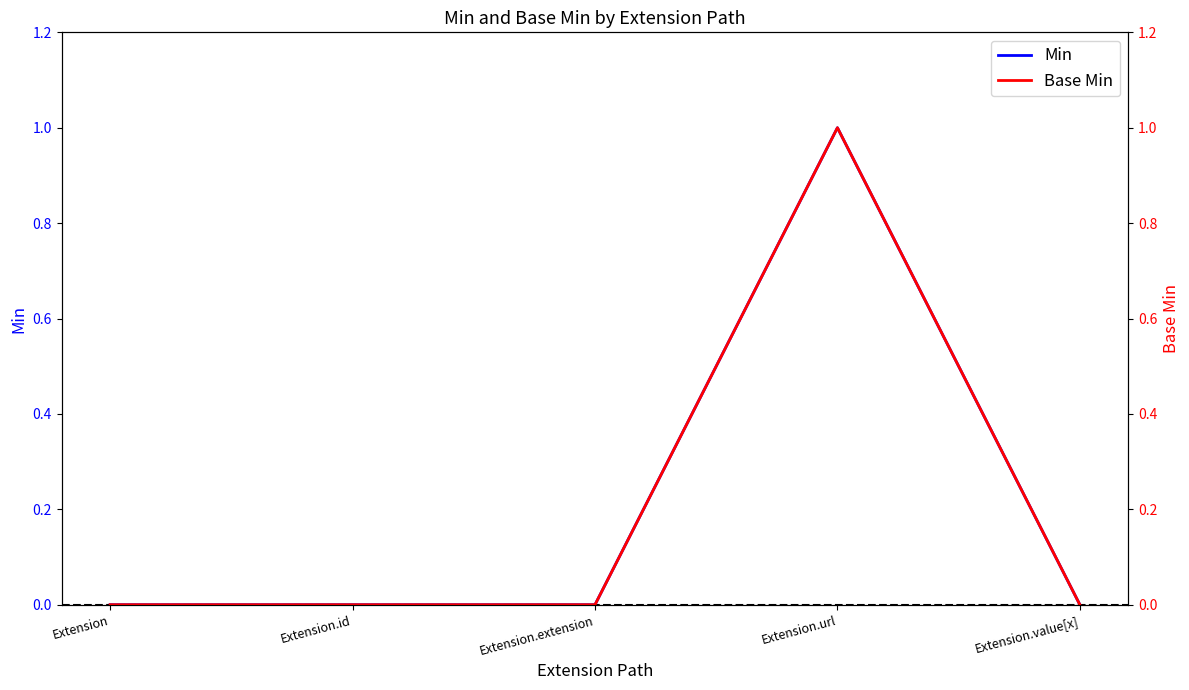

What is the label of the 1st point from the left?

Extension